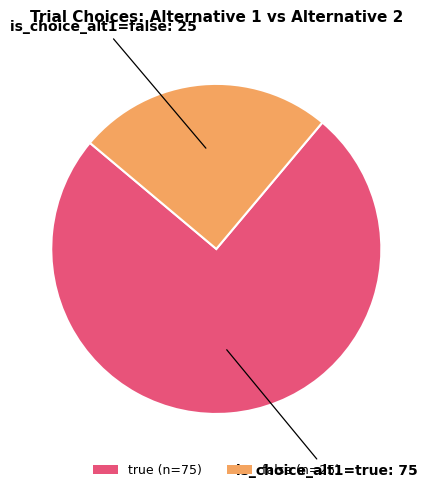

True or false: true (n=75) accounts for 69% of the total.

False